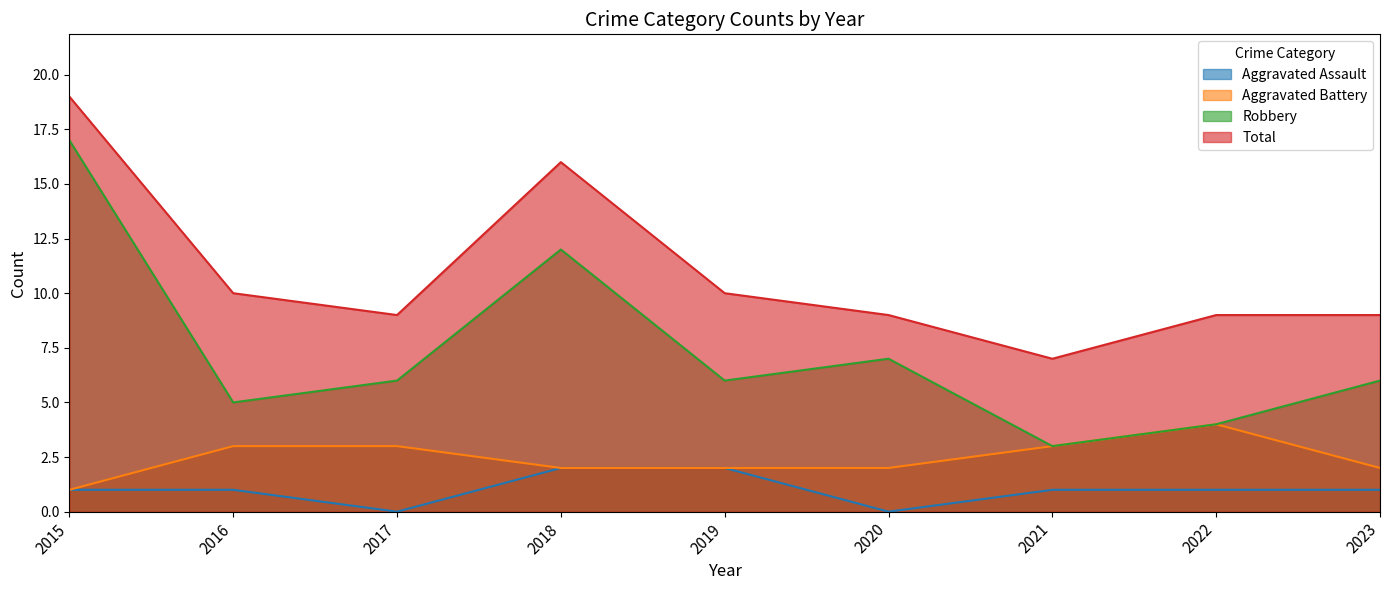

True or false: Aggravated Assault and Total intersect in this chart.

False